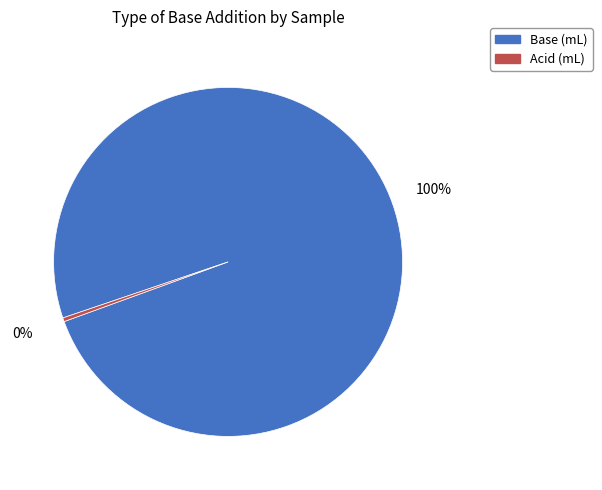

To the nearest percent, what is the average slice percentage?

50%